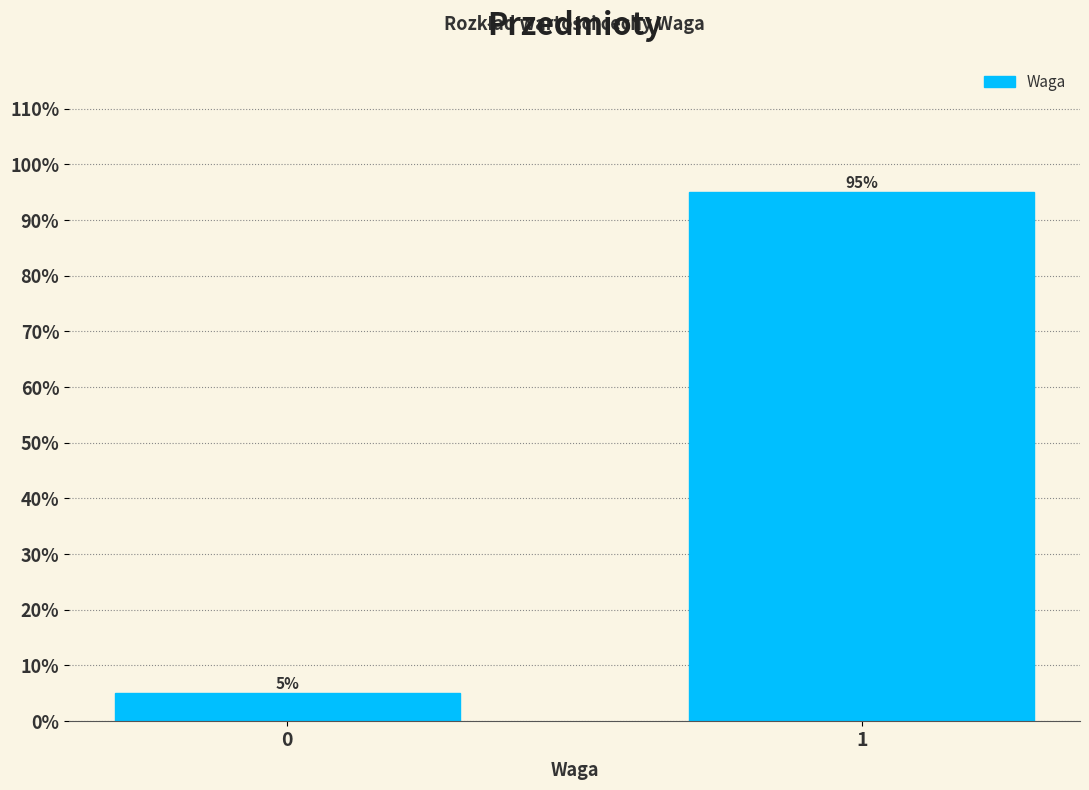

Reading right to left, extract all data points from this chart.

95	5